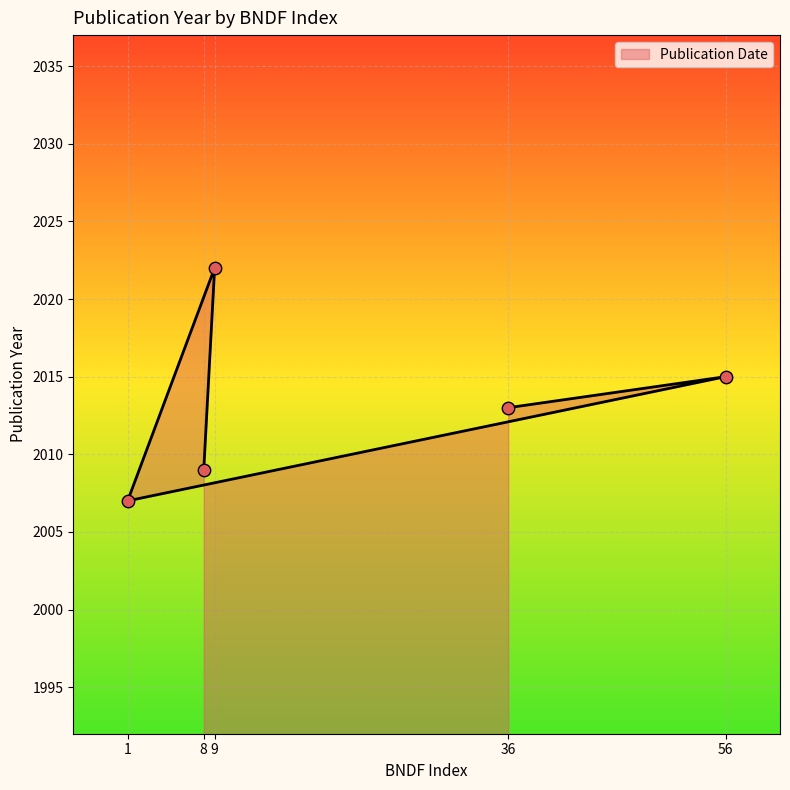

Which has a higher value, 56 or 1?

56